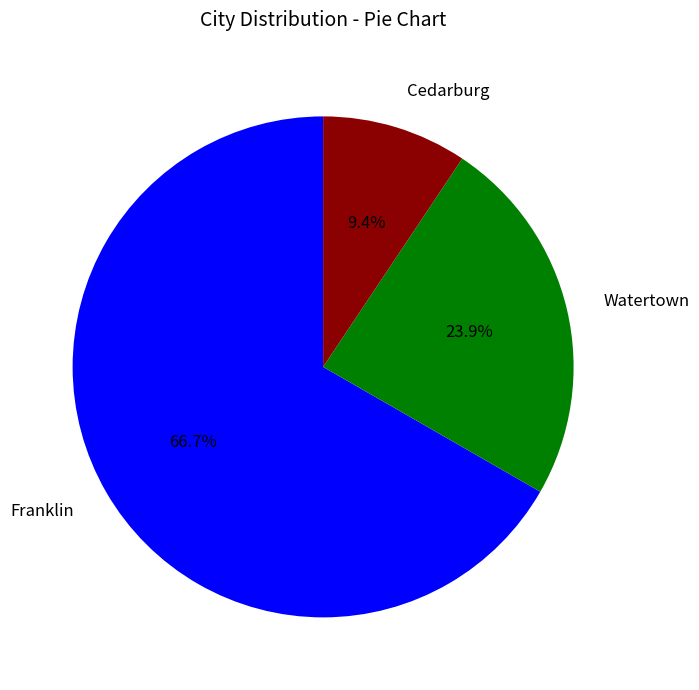

To the nearest percent, what is the difference between the largest and smallest slice percentages?

57%